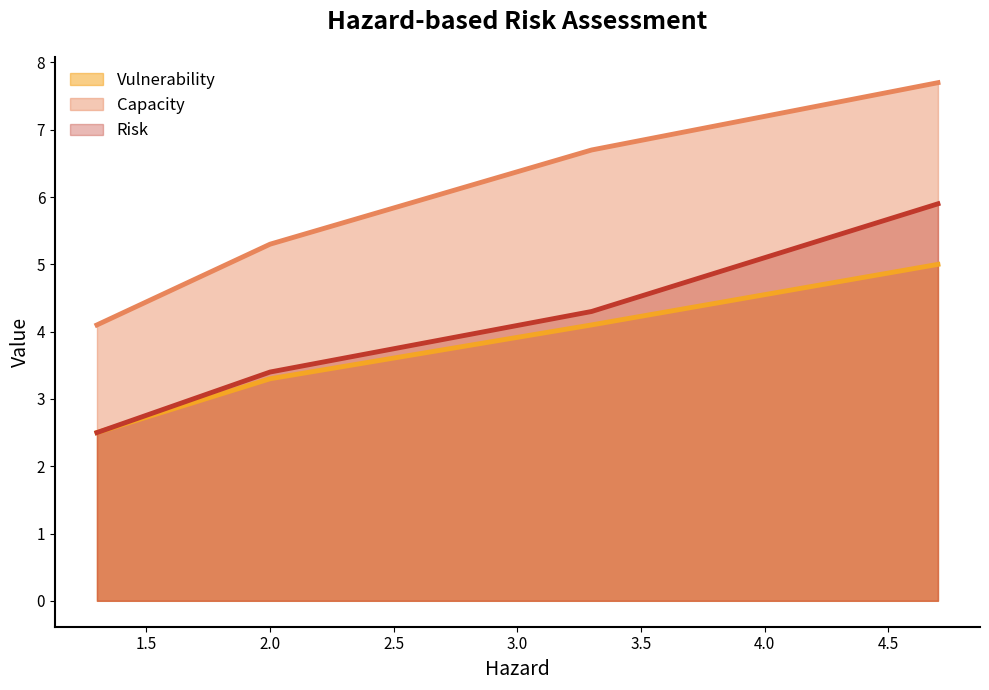

True or false: Capacity and Vulnerability cross at least once.

False